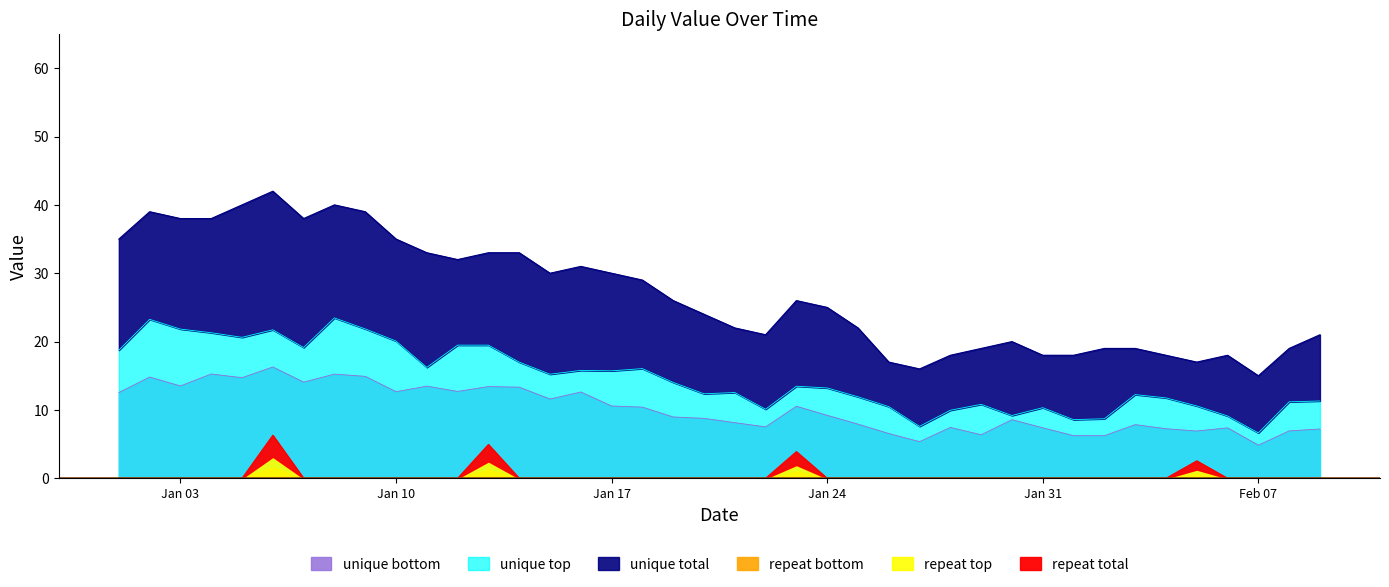

How many data points does each series have?

40